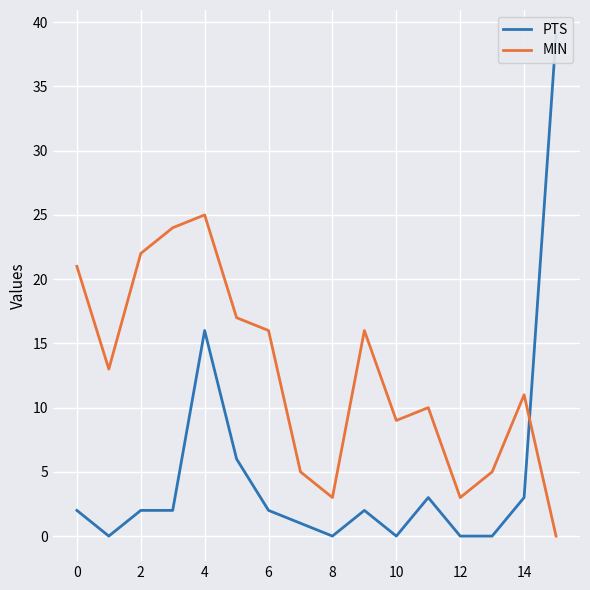

What is the sum of the MIN values at 12 and 8?

6